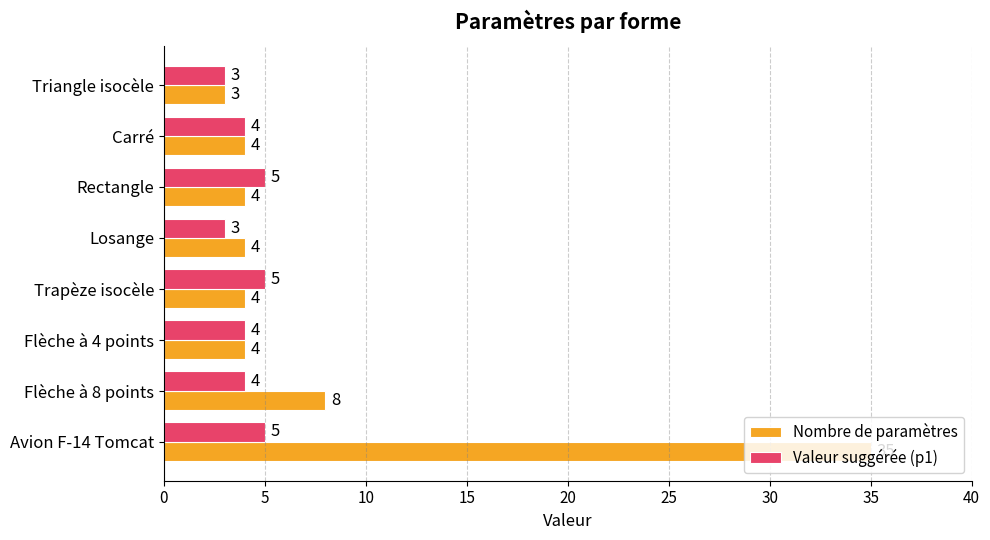

What is the average value of the Valeur suggérée (p1) series?

4